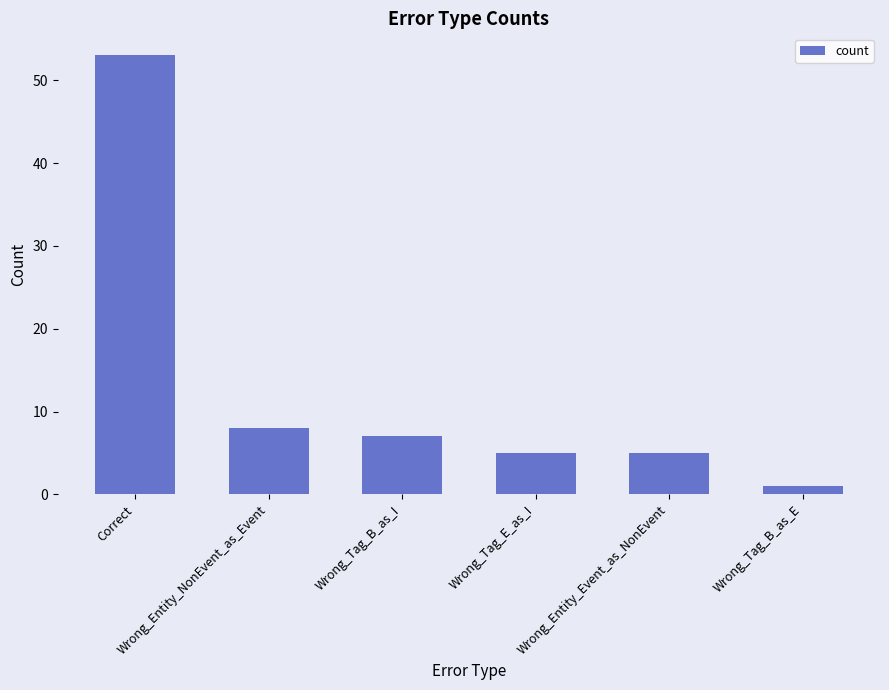

What is the minimum value shown in the chart?

1